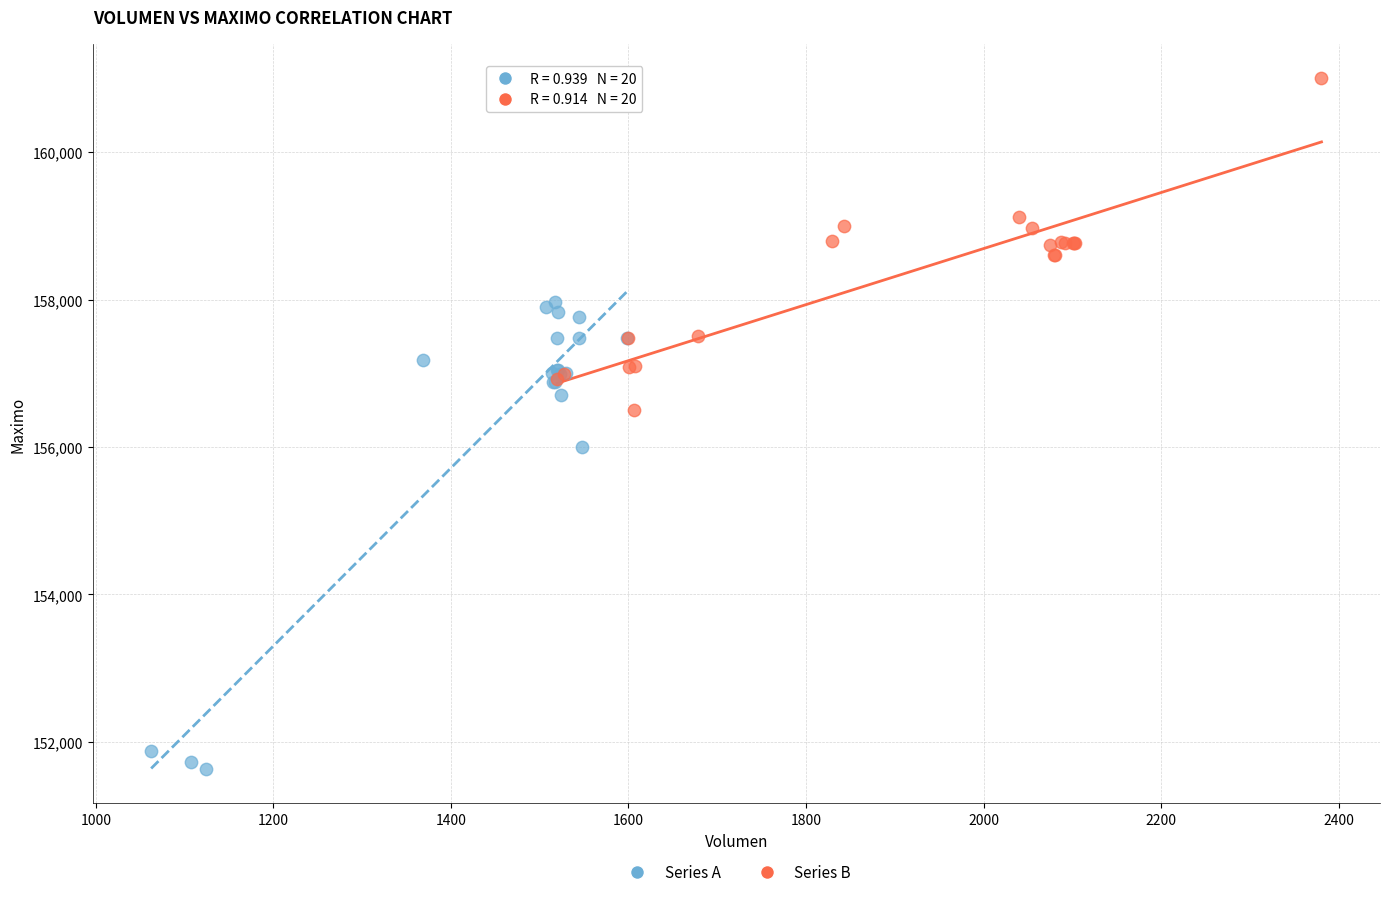

Which series reaches the maximum Y coordinate?

Series B